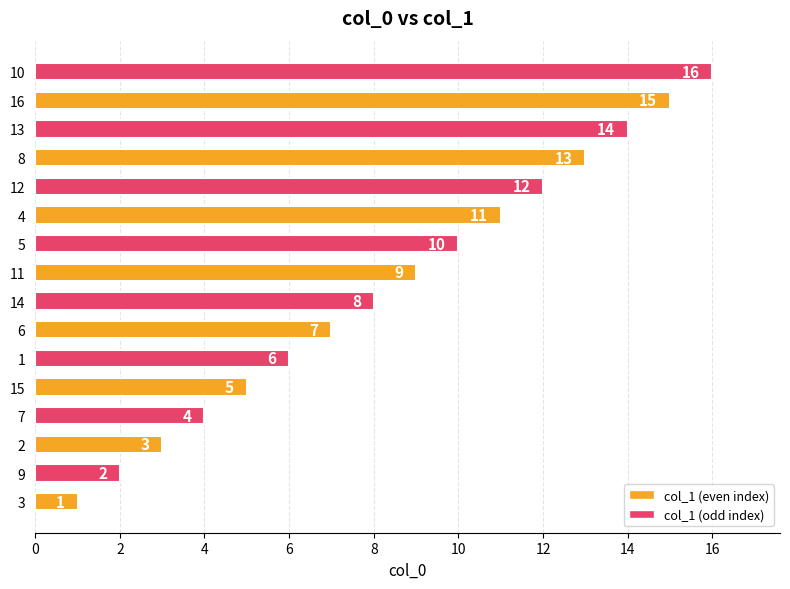

Which has a higher value, 4 or 10?

10